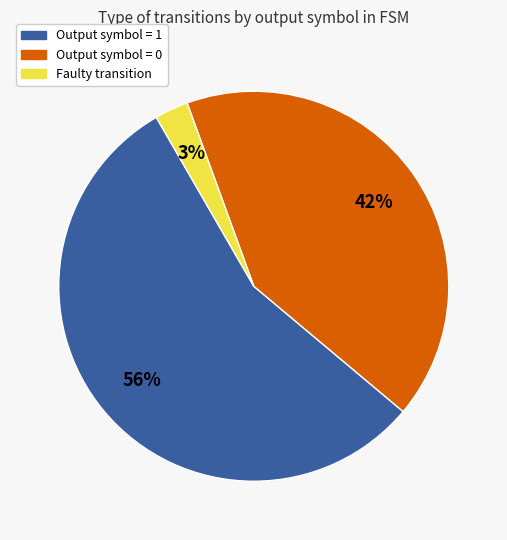

To the nearest percent, what is the average slice percentage?

33%